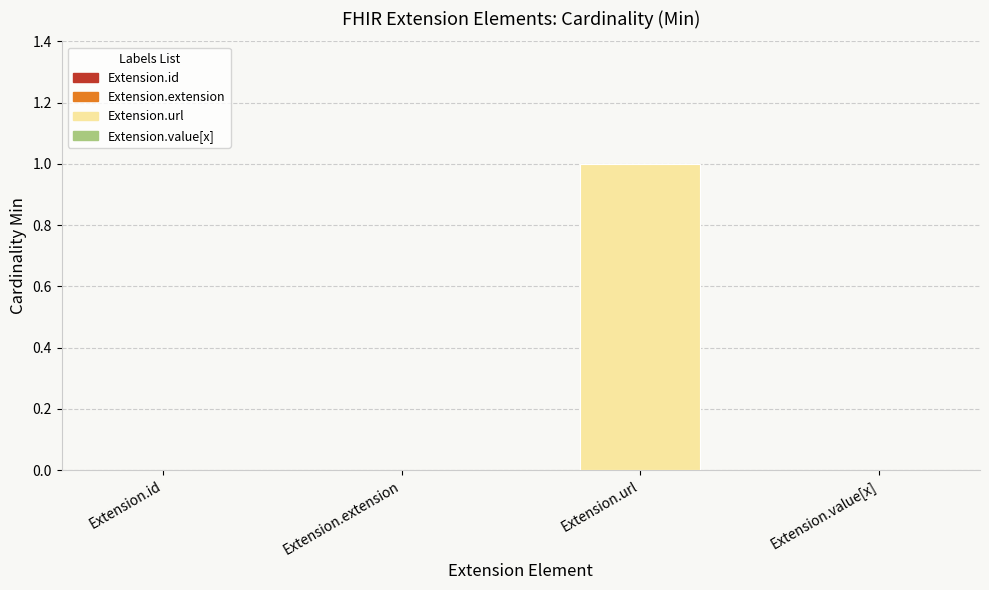

How many groups of bars are there?

4